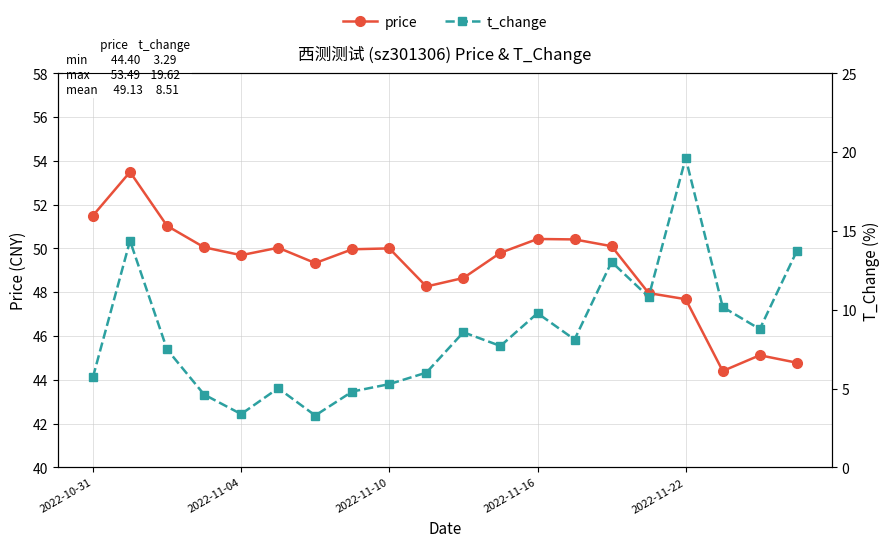

Which series has the widest spread of values?

t_change